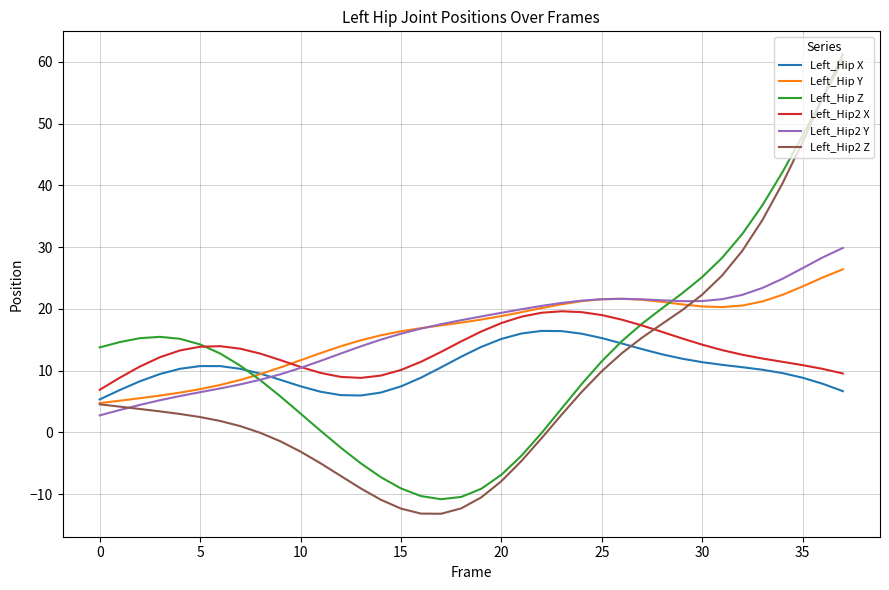

Which series has the largest range (max minus min)?

Left_Hip2 Z